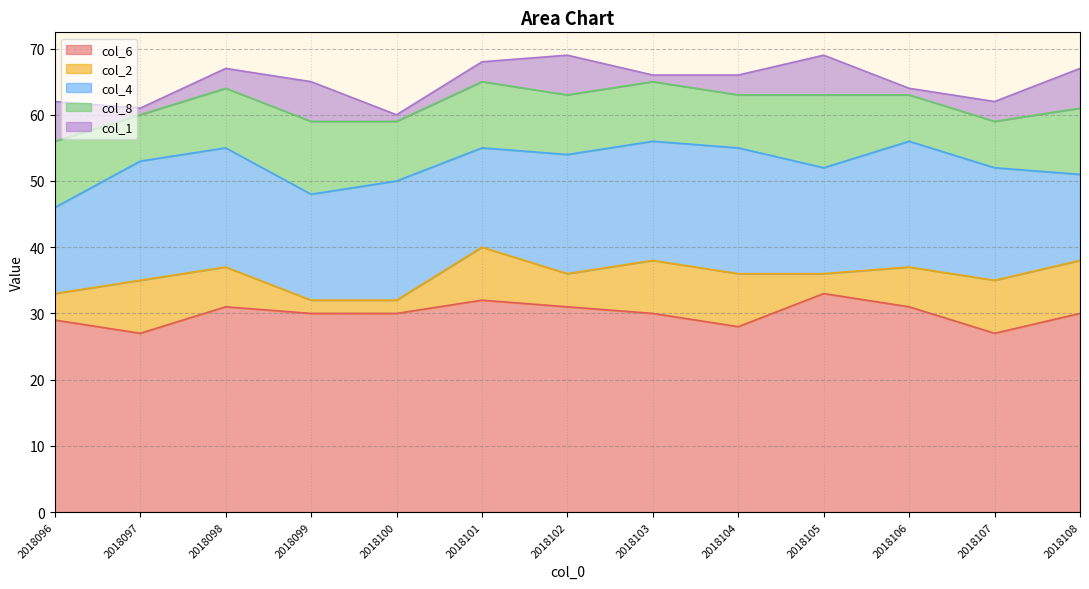

How many lines are shown in the chart?

5